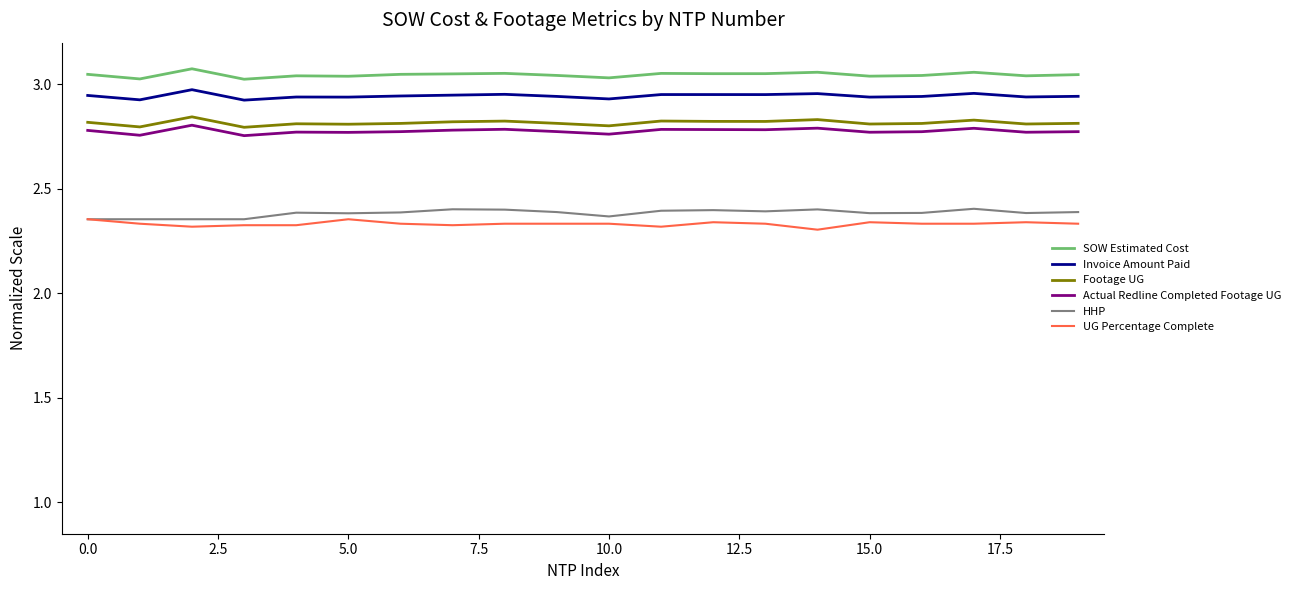

List the series in order of their peak value, lowest first.

UG Percentage Complete, HHP, Actual Redline Completed Footage UG, Footage UG, Invoice Amount Paid, SOW Estimated Cost